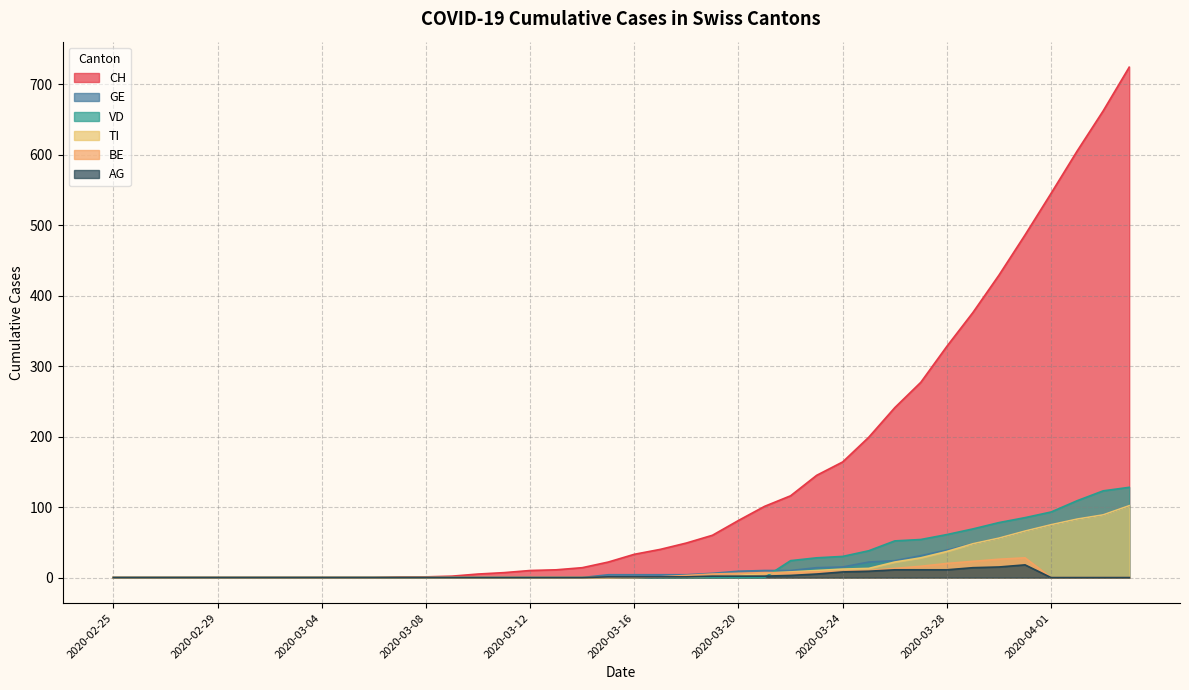

Count the number of data series in this chart.

4